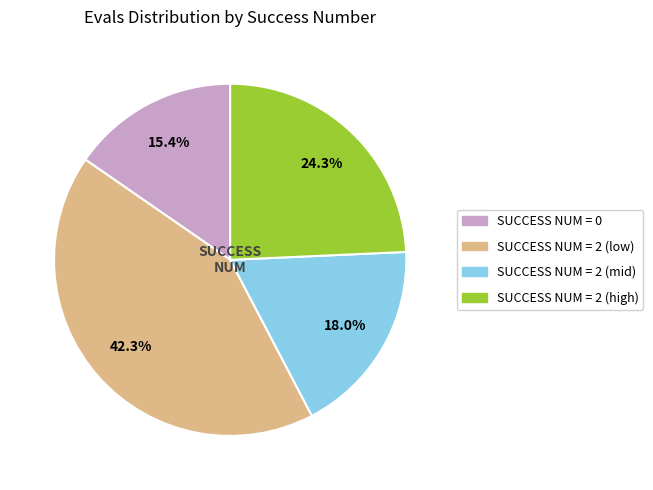

Is there a majority slice in this chart?

No